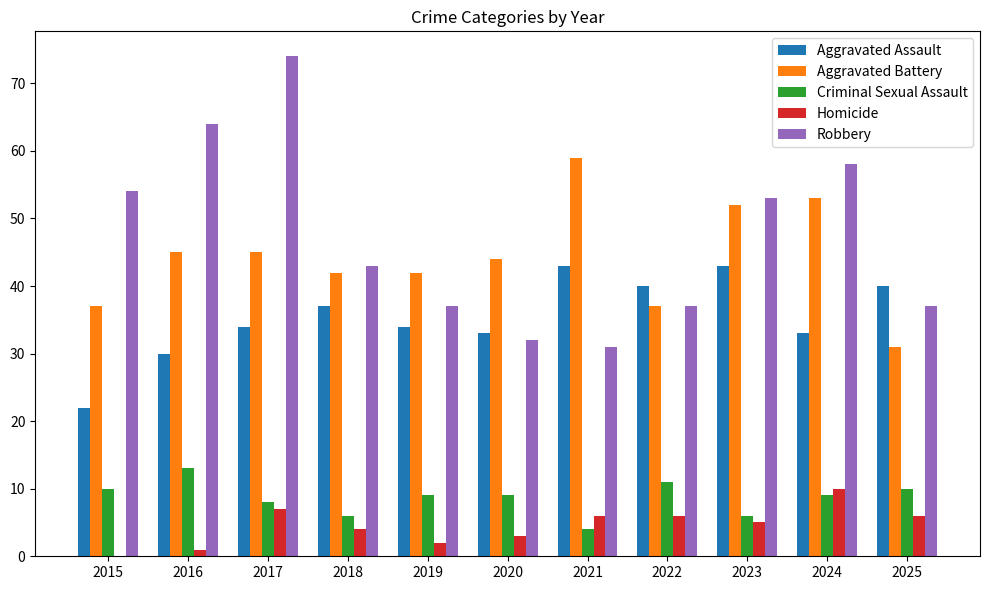

The Criminal Sexual Assault series shows 10 at 2015. True or false?

True